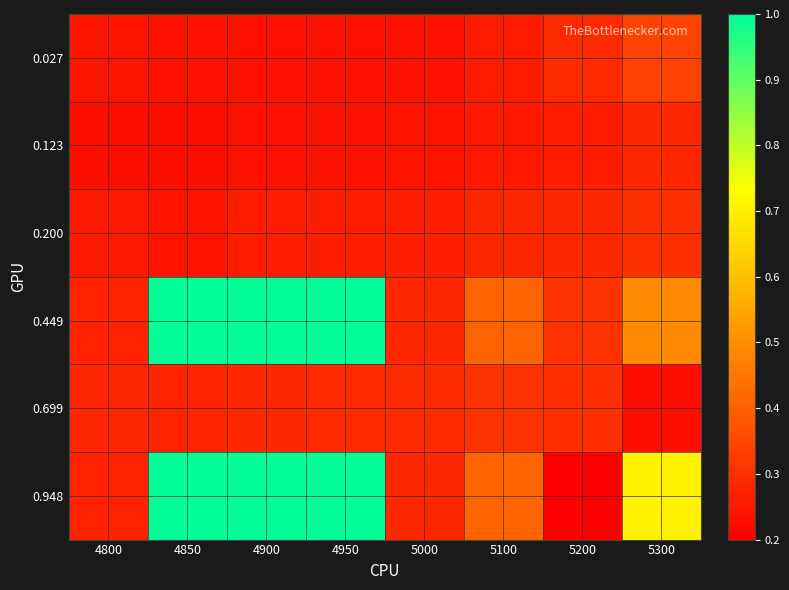

Which category has the lowest value across all series?

5200